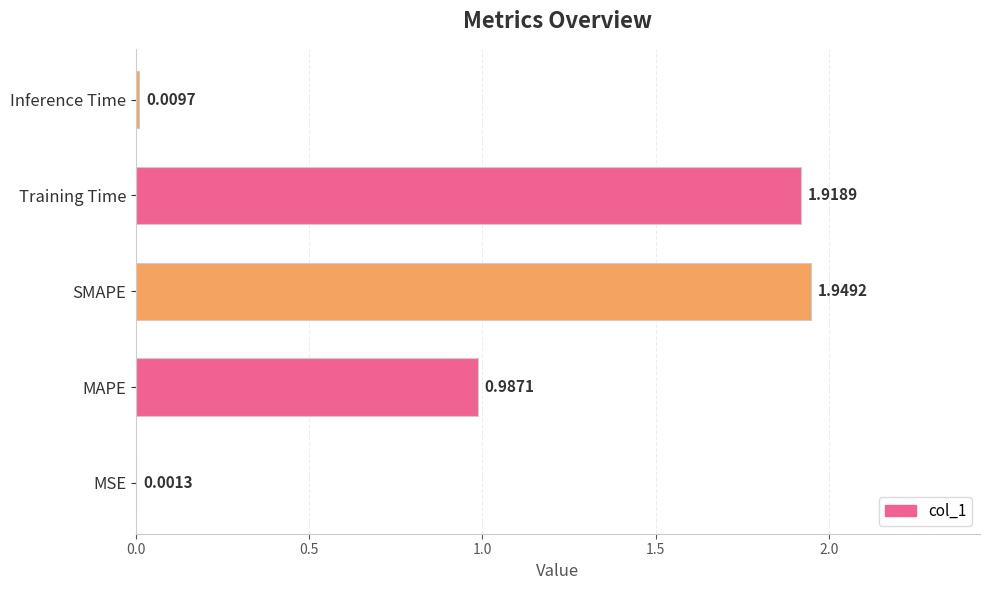

Between MSE and SMAPE, which is larger?

SMAPE